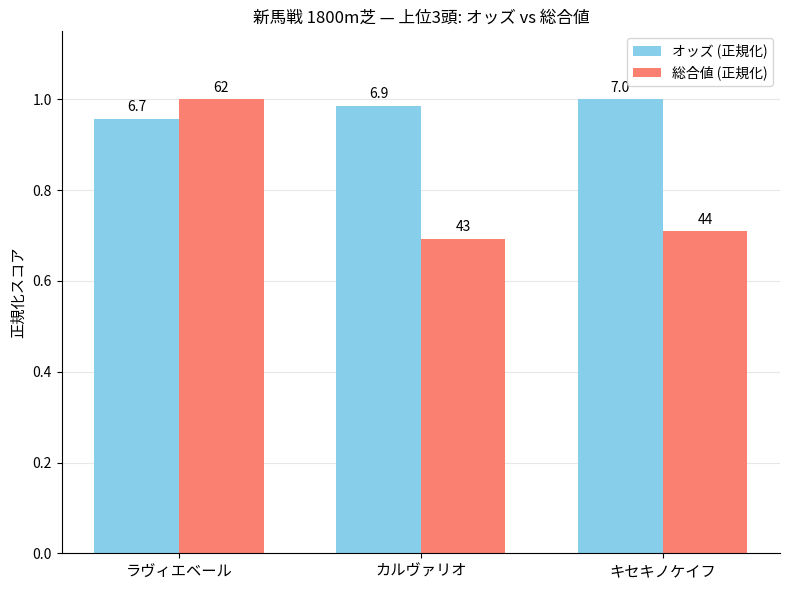

How many bars are there in total?

6